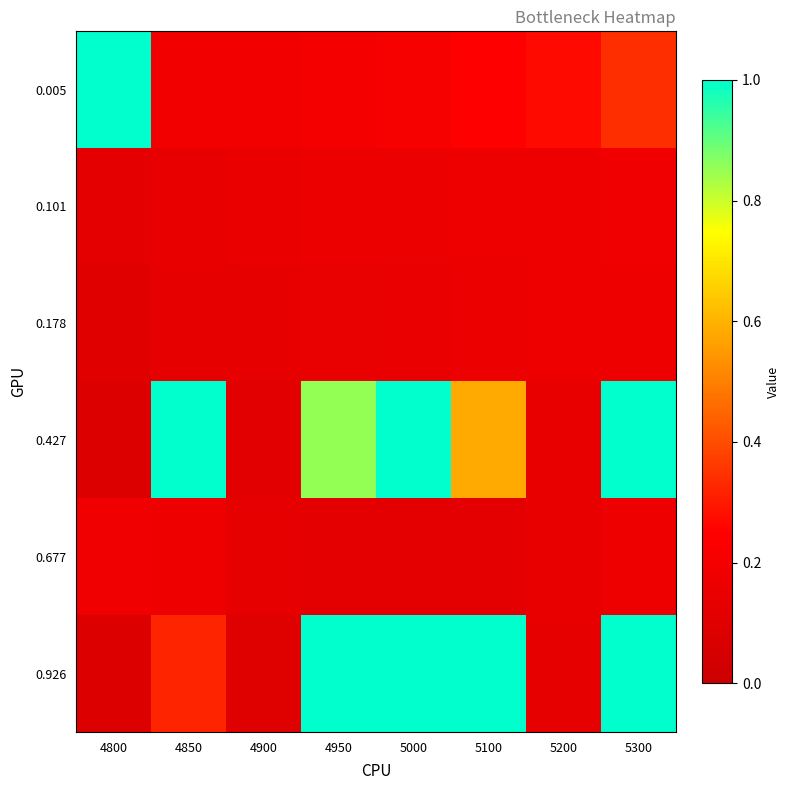

Reading left to right, list all the values displayed in this chart.

0.005: 4800=1.0	4850=0.2	4900=0.2	4950=0.2	5000=0.2	5100=0.2	5200=0.3	5300=0.3
0.101: 4800=0.1	4850=0.1	4900=0.2	4950=0.2	5000=0.2	5100=0.2	5200=0.2	5300=0.2
0.178: 4800=0.1	4850=0.1	4900=0.1	4950=0.1	5000=0.2	5100=0.2	5200=0.2	5300=0.2
0.427: 4800=0.1	4850=1.0	4900=0.1	4950=0.9	5000=1.0	5100=0.6	5200=0.1	5300=1.0
0.677: 4800=0.2	4850=0.2	4900=0.1	4950=0.1	5000=0.1	5100=0.1	5200=0.1	5300=0.2
0.926: 4800=0.1	4850=0.3	4900=0.1	4950=1.0	5000=1.0	5100=1.0	5200=0.1	5300=1.0